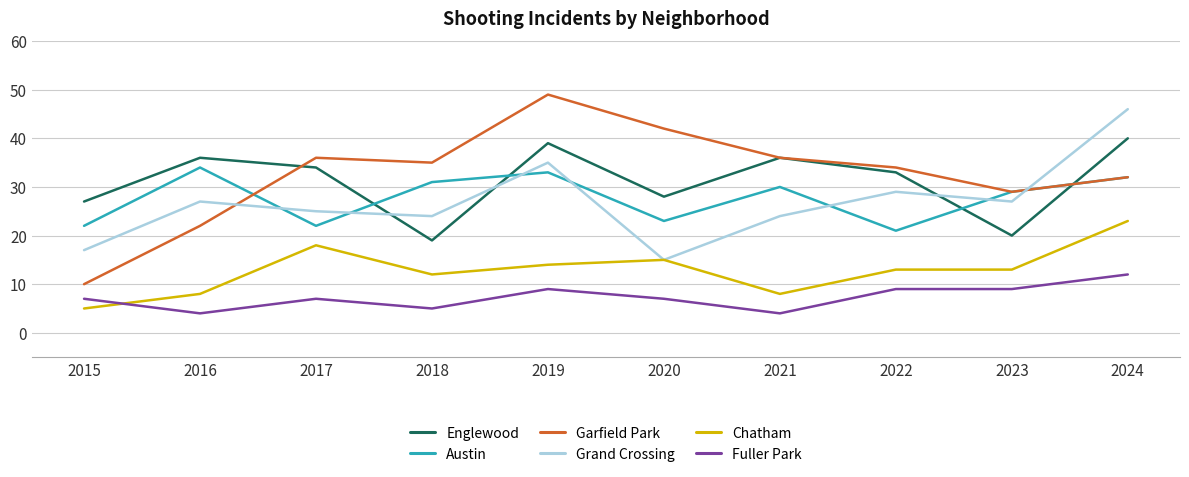

Which category has the highest value in the Englewood series?

2024